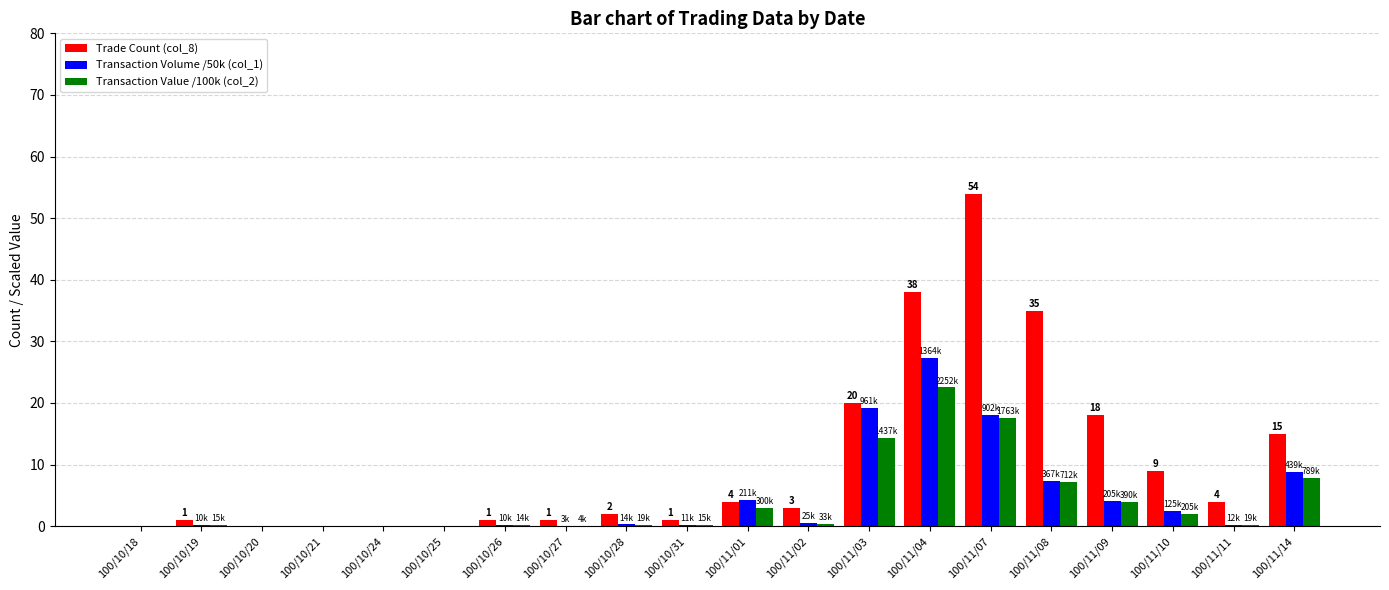

What is the maximum value shown in the chart?

54.0